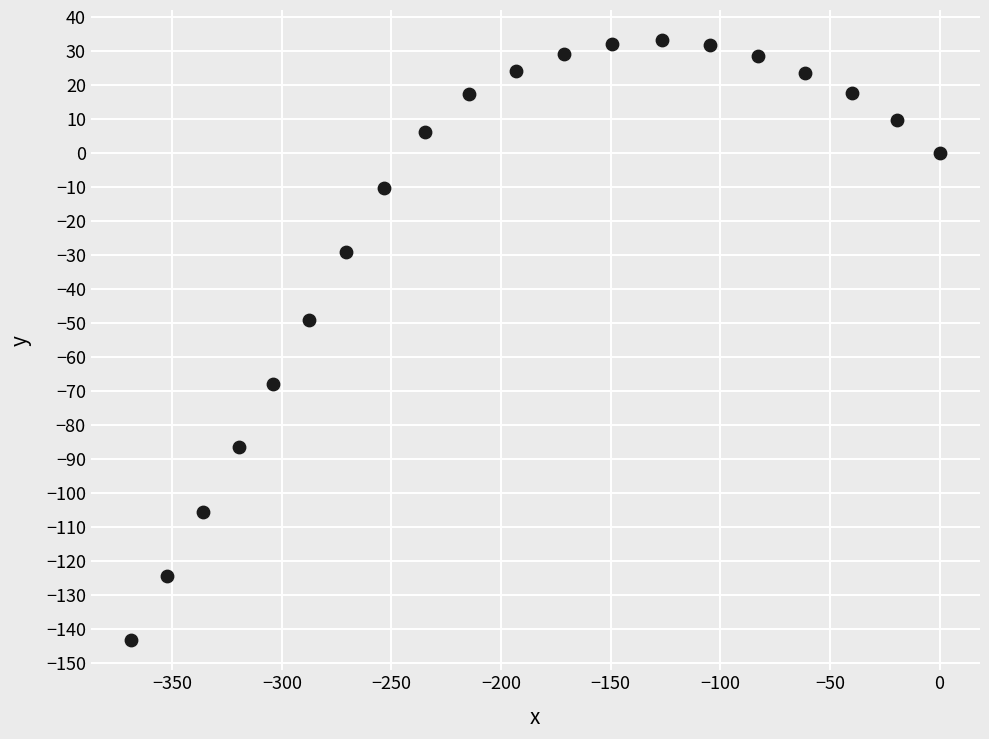

What Y value in the scatter plot is closest to -55?

-49.1